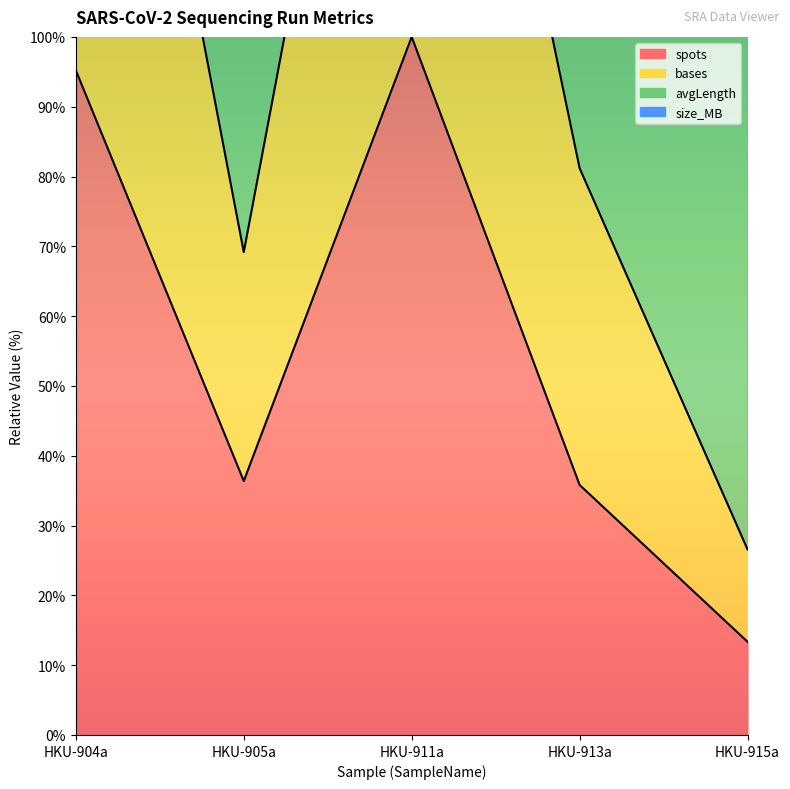

What is the sum of all bases values?

1265.0